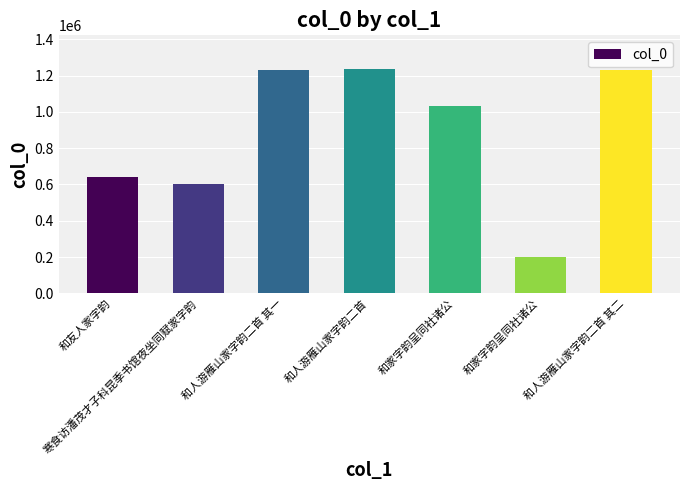

What is the average value?

880921